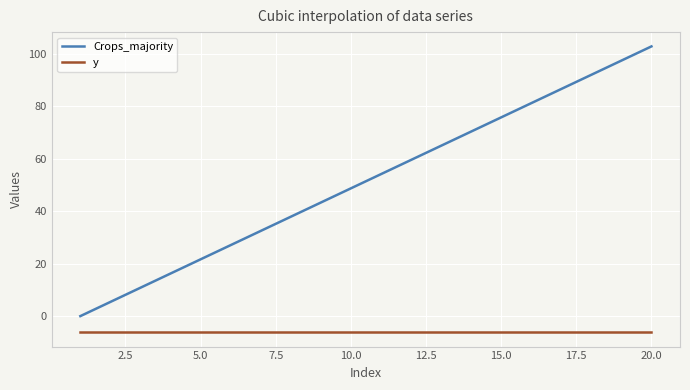

Which series has the largest range (max minus min)?

Crops_majority